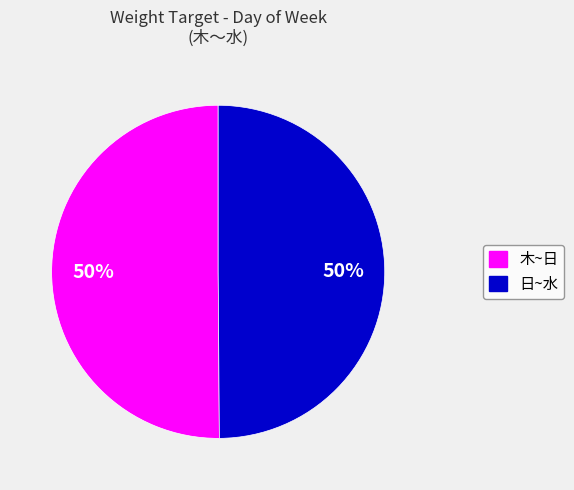

To the nearest percent, what is the average slice percentage?

50%